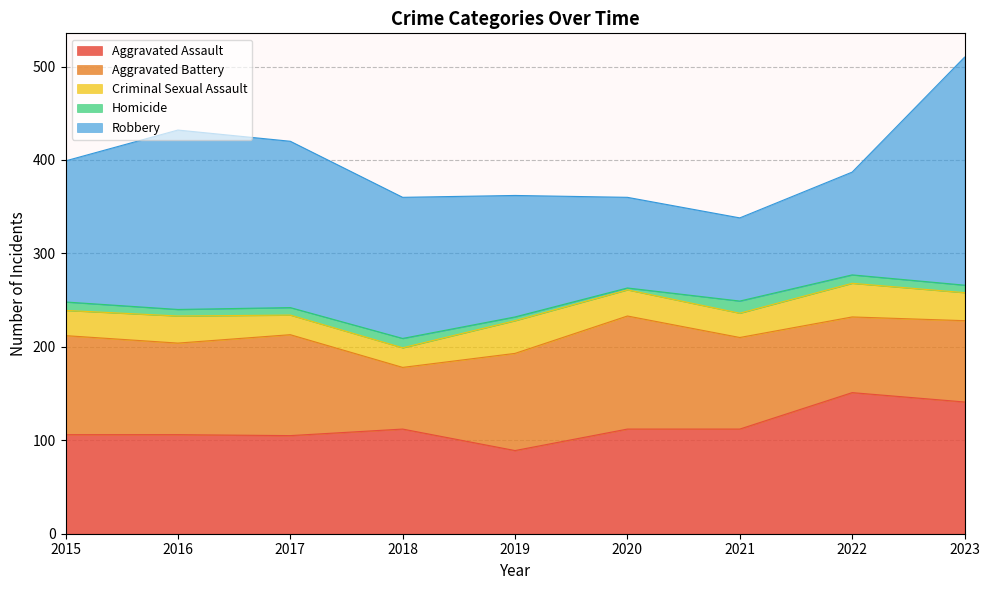

What are all the series names shown in the legend?

Aggravated Assault, Aggravated Battery, Criminal Sexual Assault, Homicide, Robbery